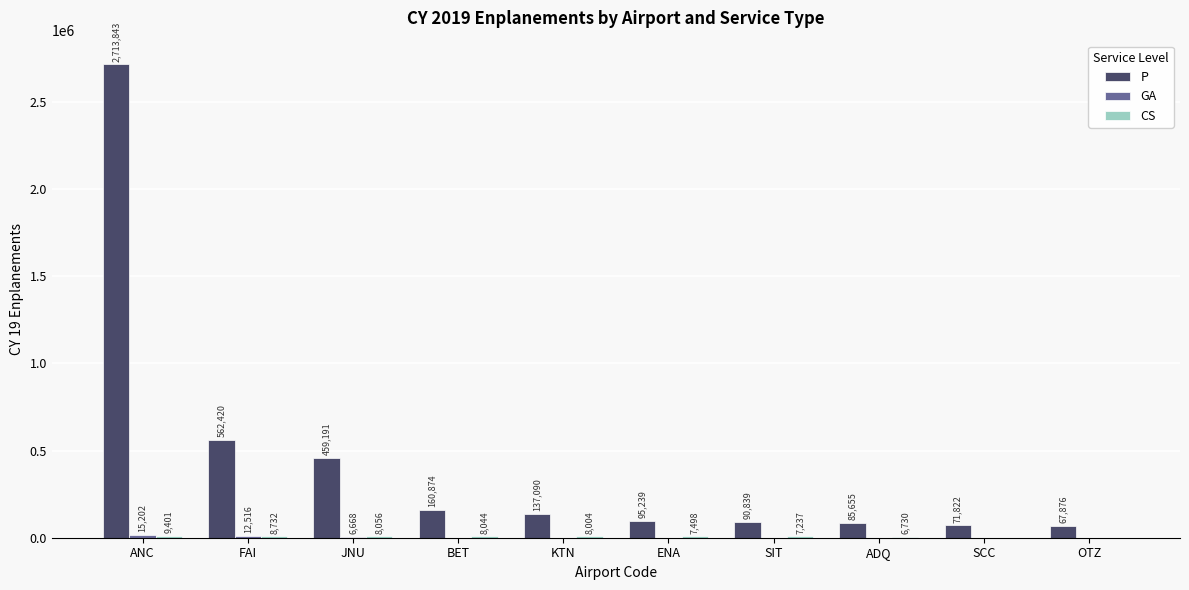

What is the average value of the P series?

444485